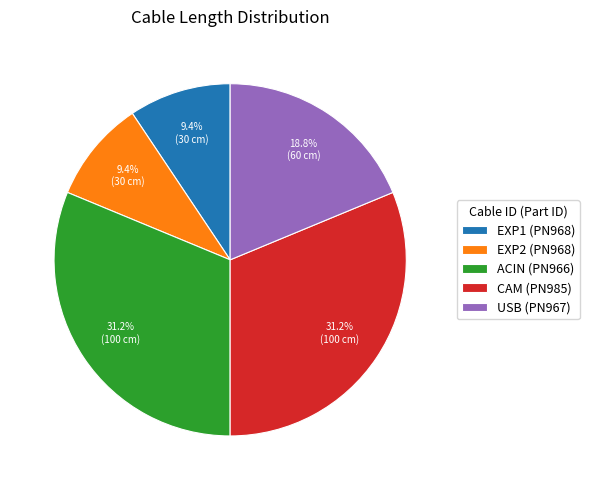

Approximately how many times larger is the value at ACIN (PN966) compared to USB (PN967)?

1.7